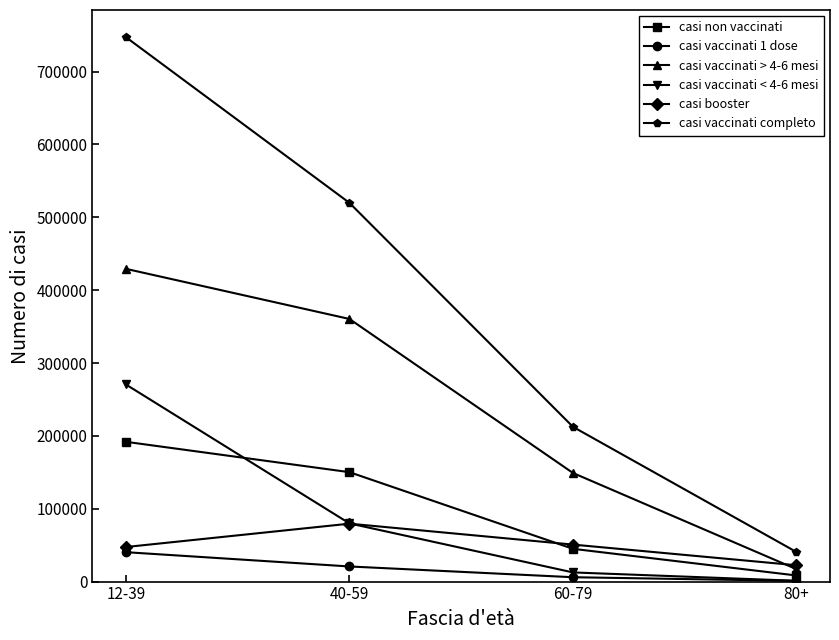

What is the difference between the casi vaccinati completo values at 60-79 and 80+?

171856